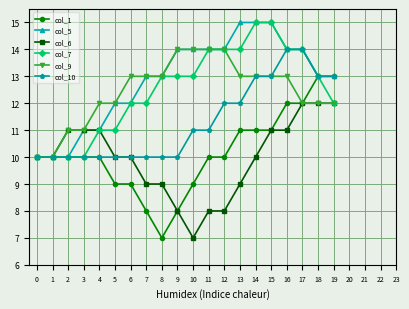

Is the value of col_9 at 2 greater than the value of col_5 at 13?

No